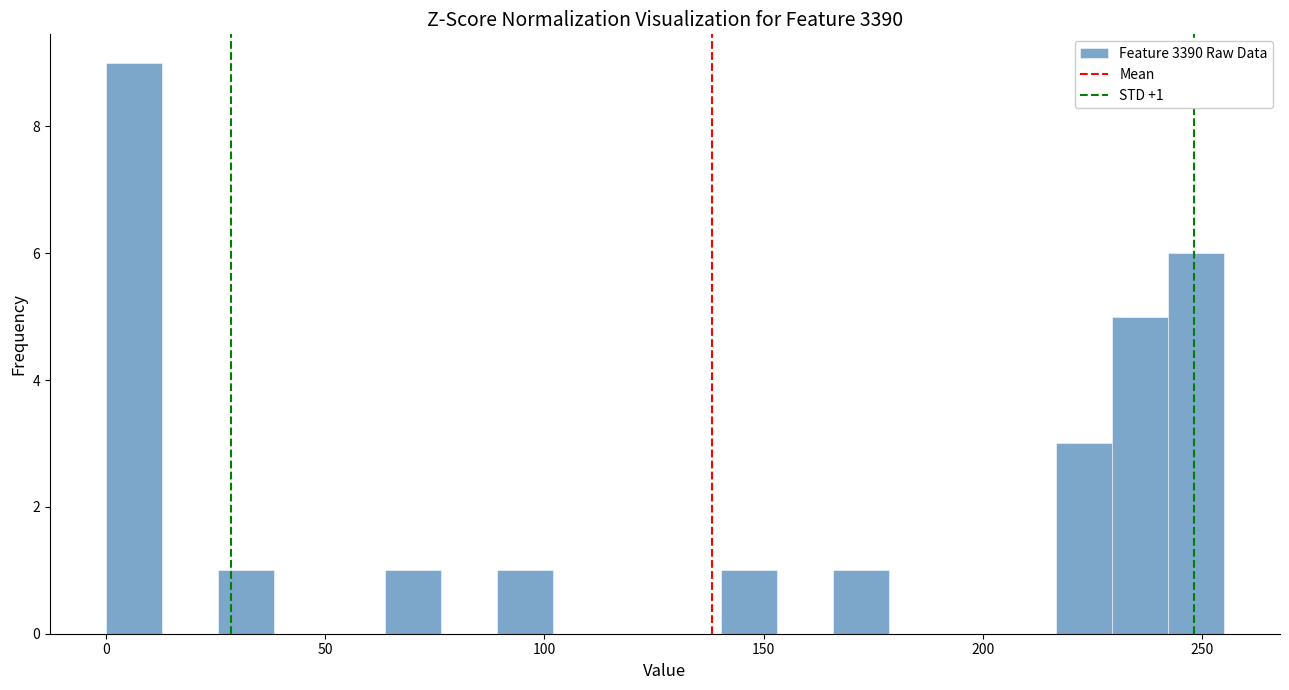

Around what value on the x-axis is the tallest bar? Give the approximate position of its centre, as read against the axis.

5